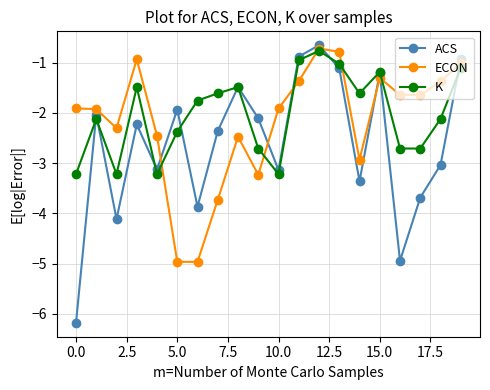

Which series has the widest spread of values?

ACS